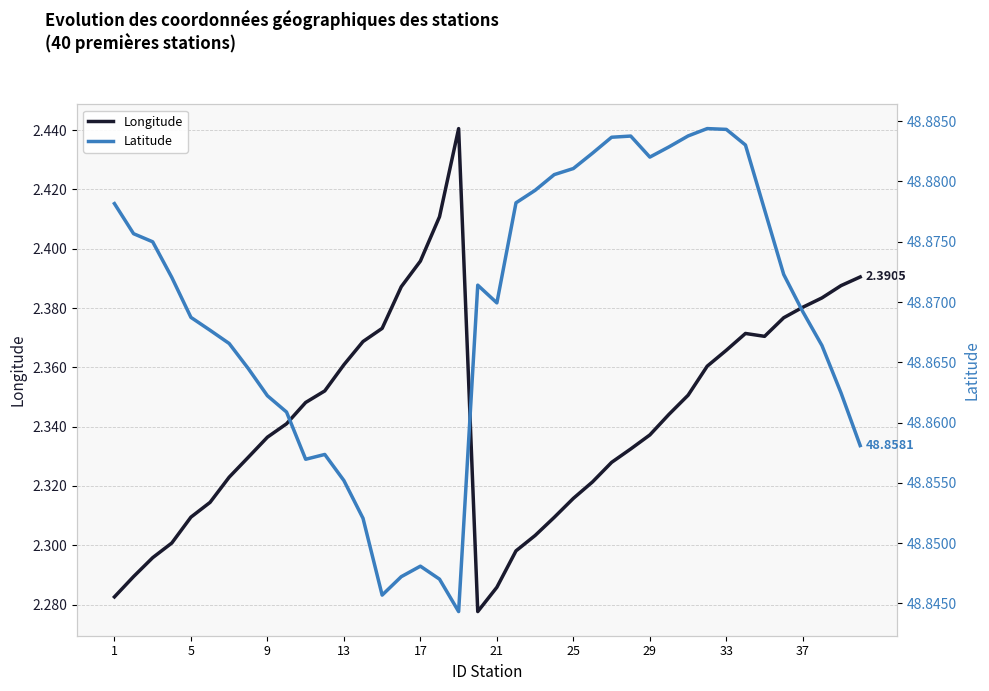

What are all the series names shown in the legend?

Longitude, Latitude